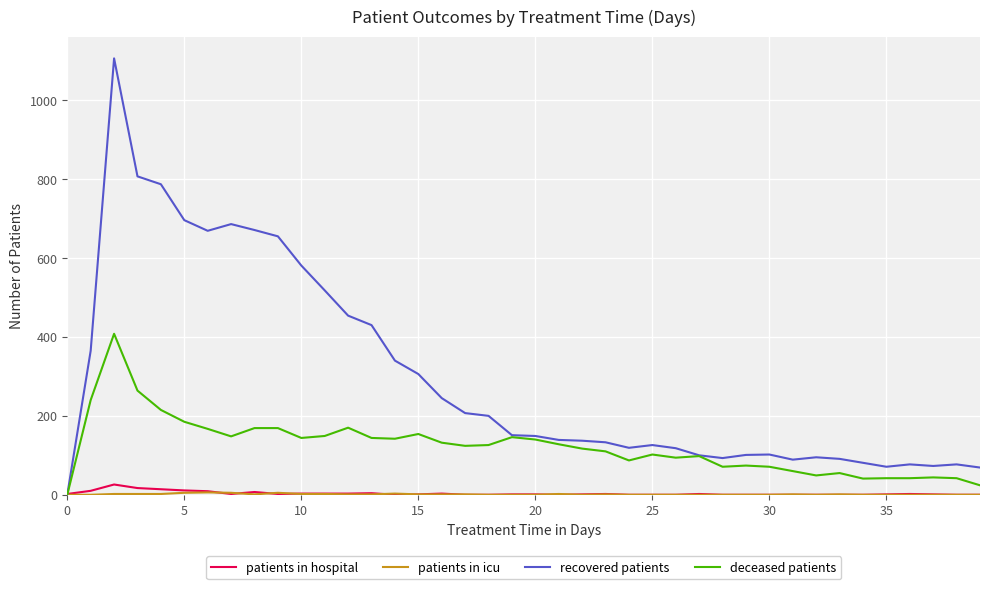

What is the difference between the maximum and minimum values in the recovered patients series?

1106